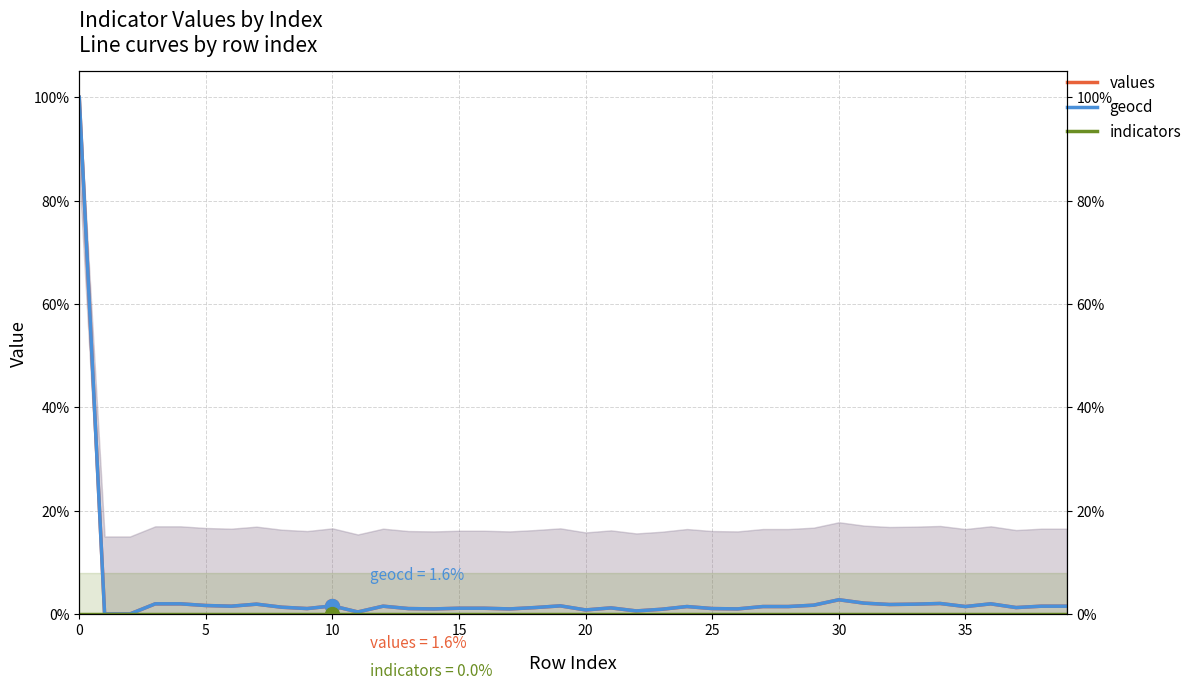

Is the value of geocd at 40 greater than the value of values at 10?

Yes